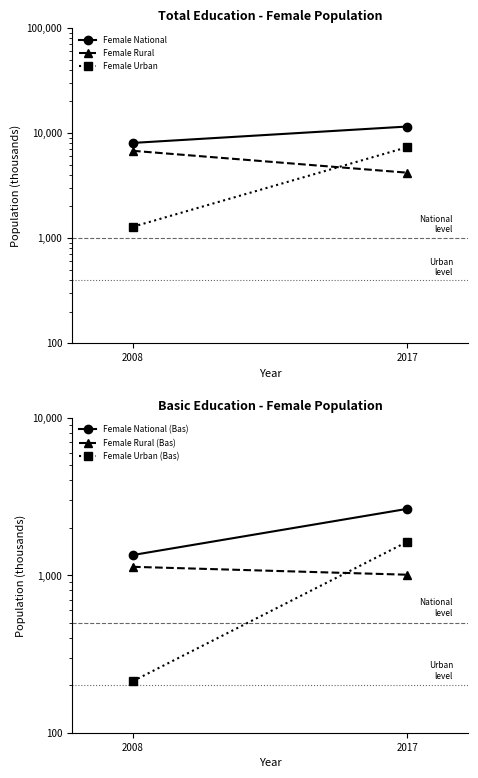

At which label is Female National (Bas) closest to 1989?

2008